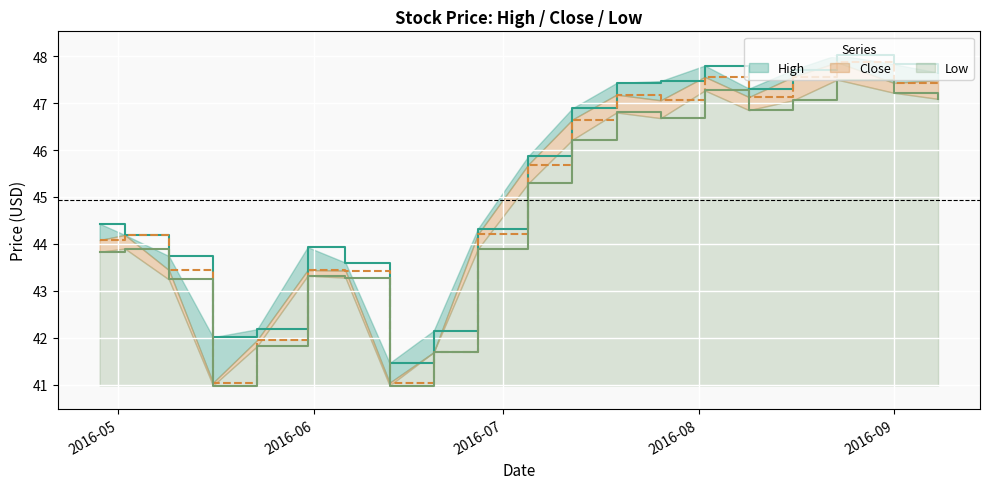

List the series in order of their overall mean, lowest first.

Low, Close, High